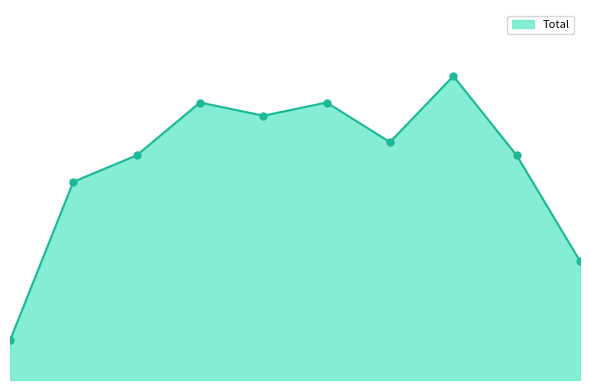

Is this an area chart (filled region under the line)?

Yes